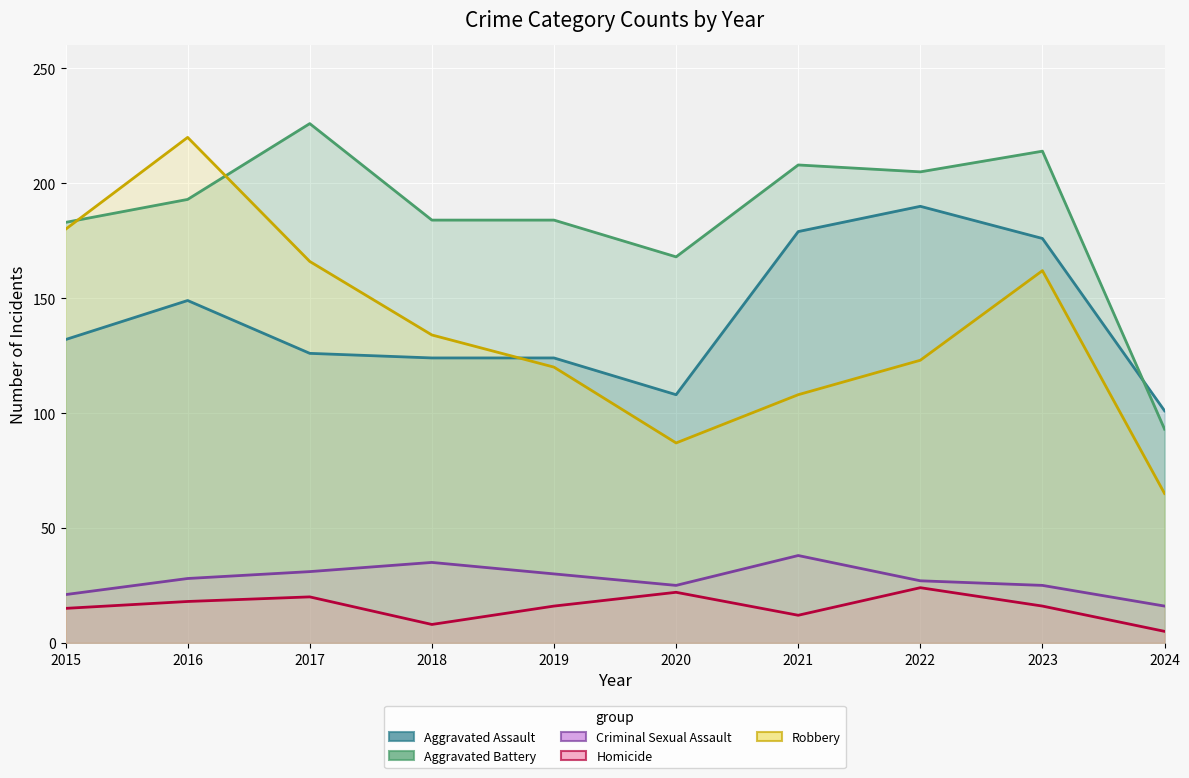

Which category has the highest value across all series?

2017